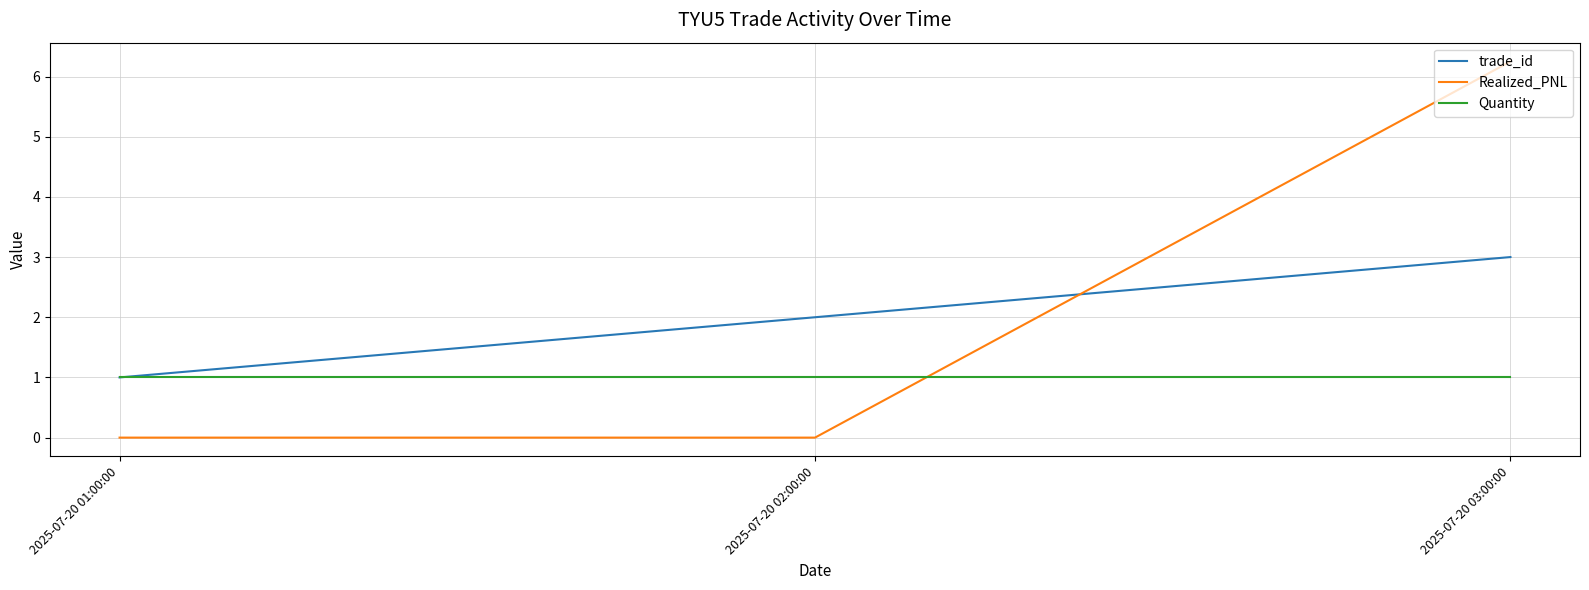

Between 2025-07-20 02:00:00 and 2025-07-20 03:00:00, which series saw the biggest shift?

Realized_PNL